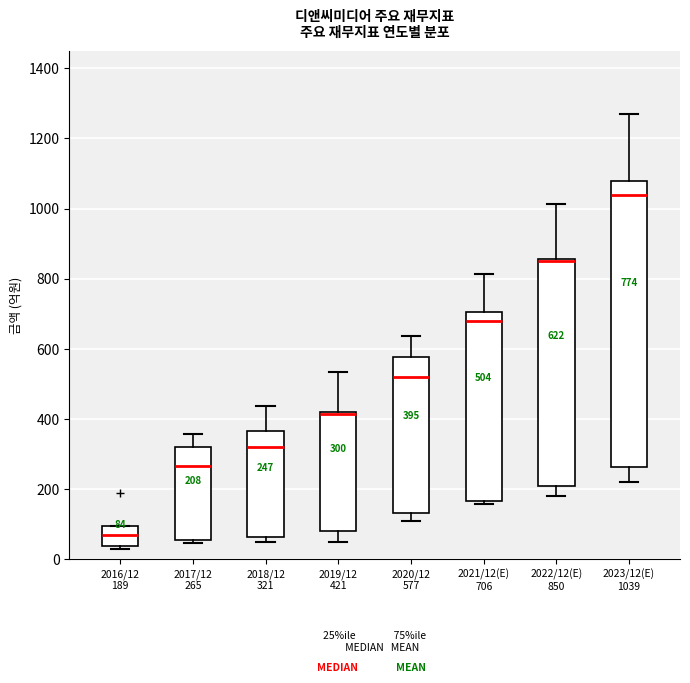

Comparing the boxes themselves (not the whiskers), which one is the tallest?

2023/12(E) 1039